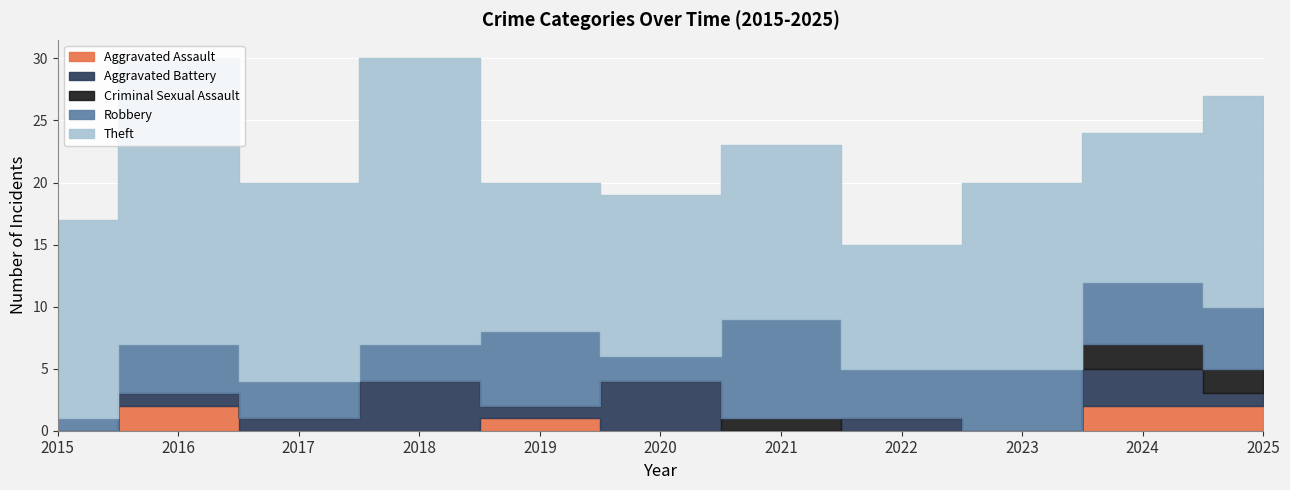

What is the total value across all series at 2022?

15